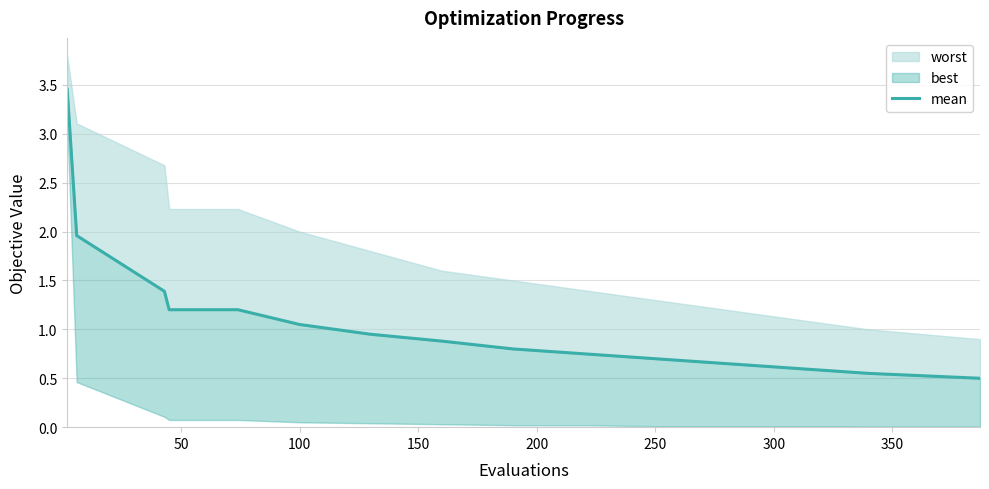

What is the change in value from 250 to 400?

-0.2